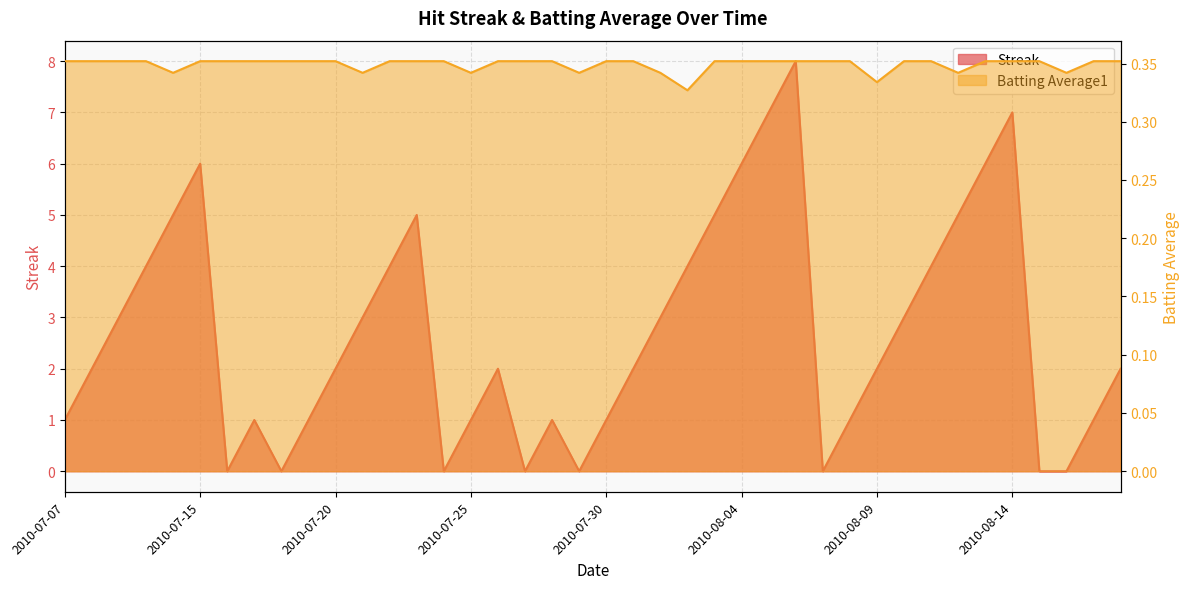

Which series ends up on top after the final intersection of Batting Average1 and Streak?

Streak